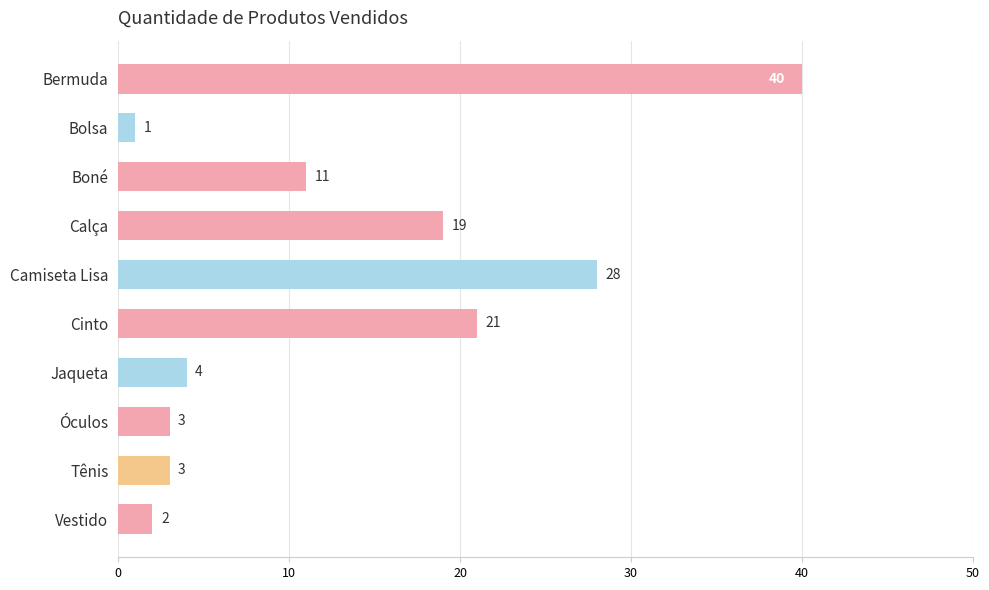

Reading bottom to top, extract all data points from this chart.

2	3	3	4	21	28	19	11	1	40